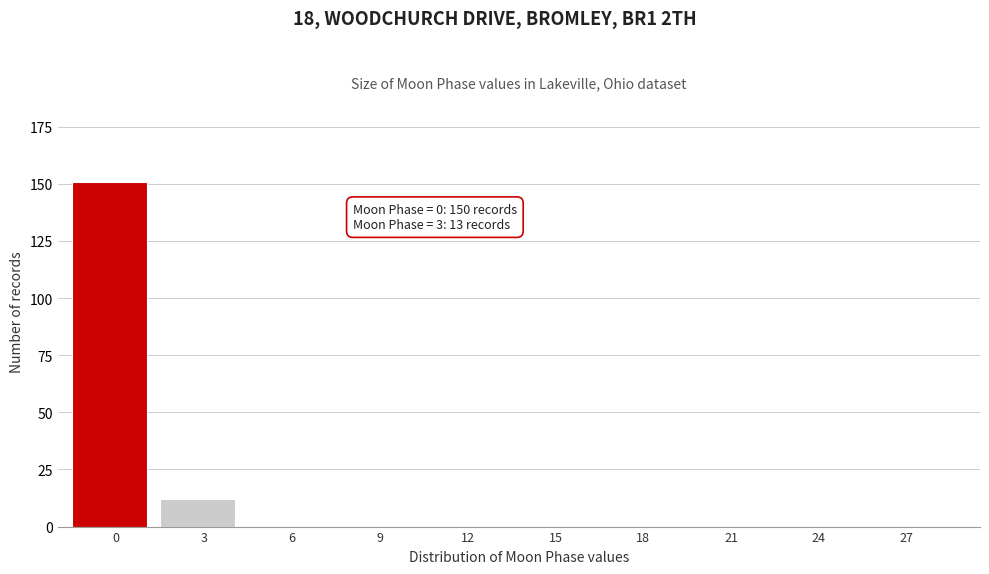

Reading left to right, extract all data points from this chart.

0=151	3=12	6=0	9=0	12=0	15=0	18=0	21=0	24=0	27=0